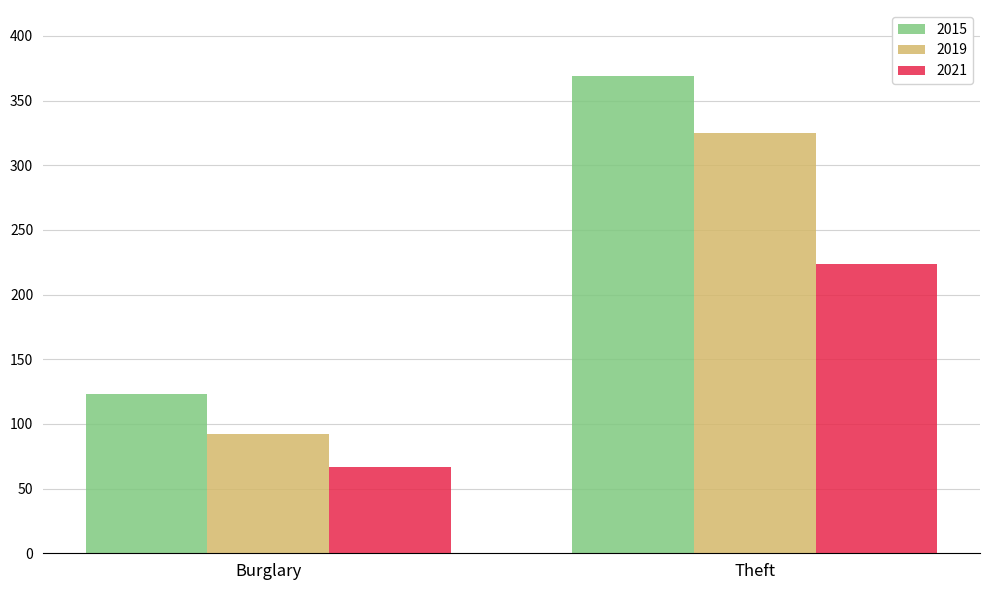

True or false: 2015 has a value of 369 at Theft.

True